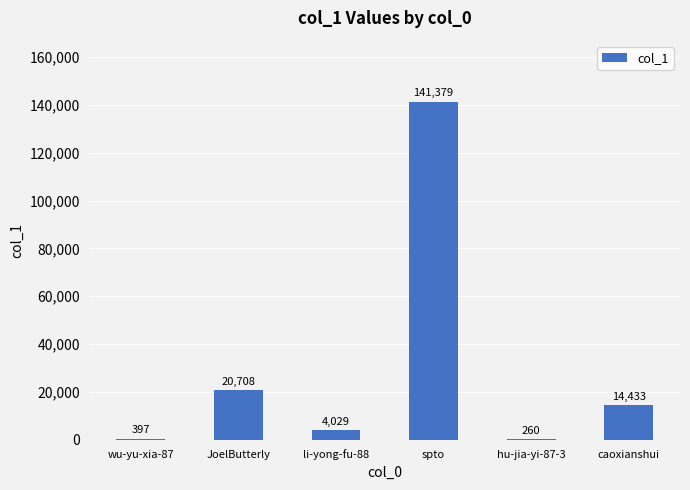

What is the sum of the values at li-yong-fu-88 and JoelButterly?

24737